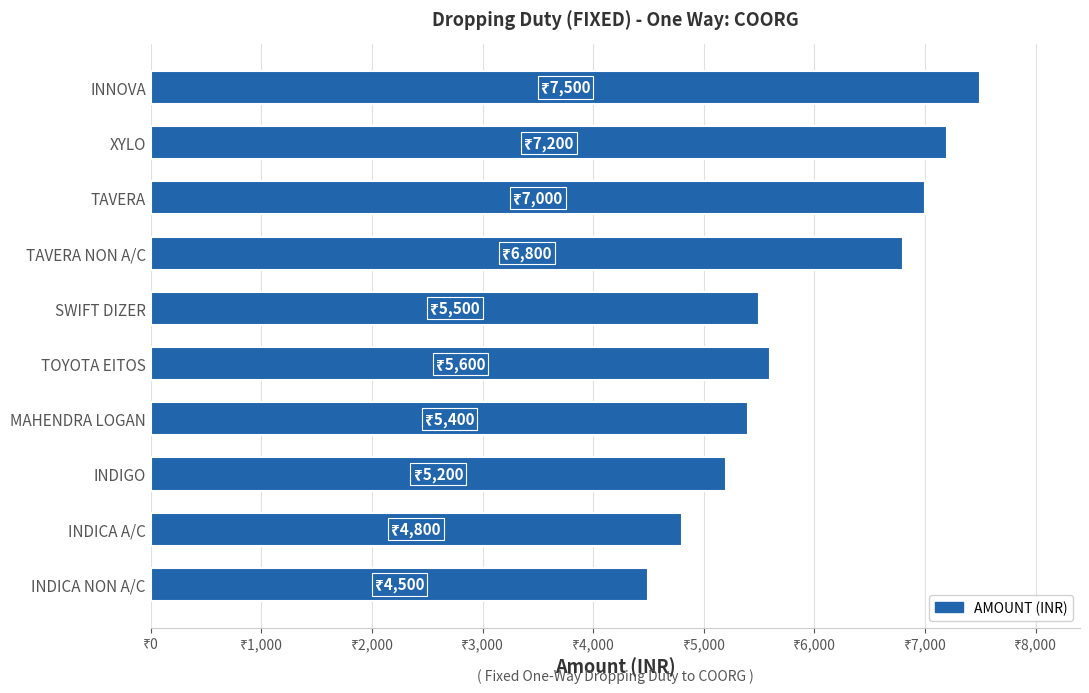

At which category does the chart reach its peak across all series?

INNOVA